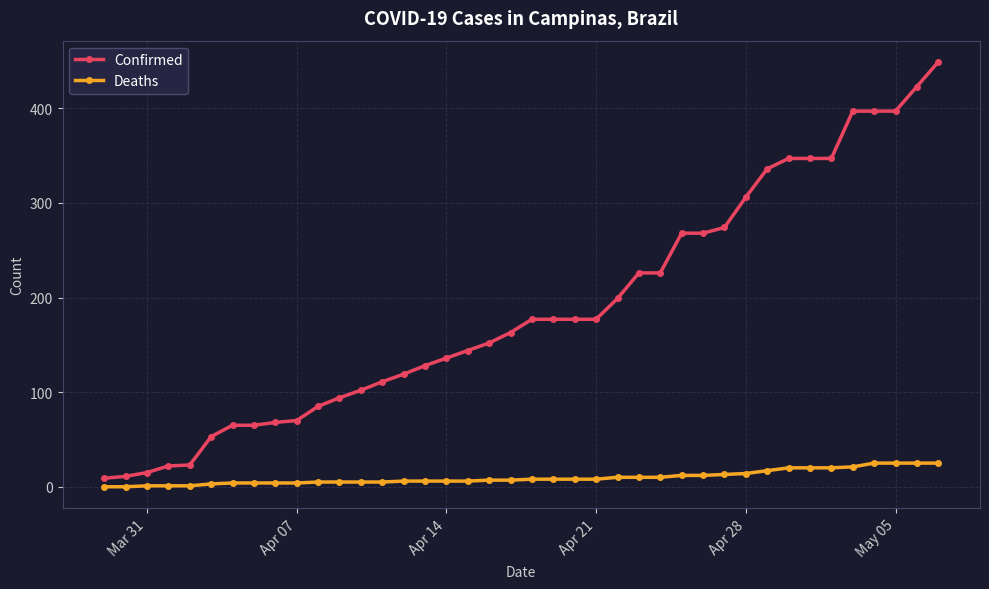

List the series in order of their overall mean, highest first.

Confirmed, Deaths